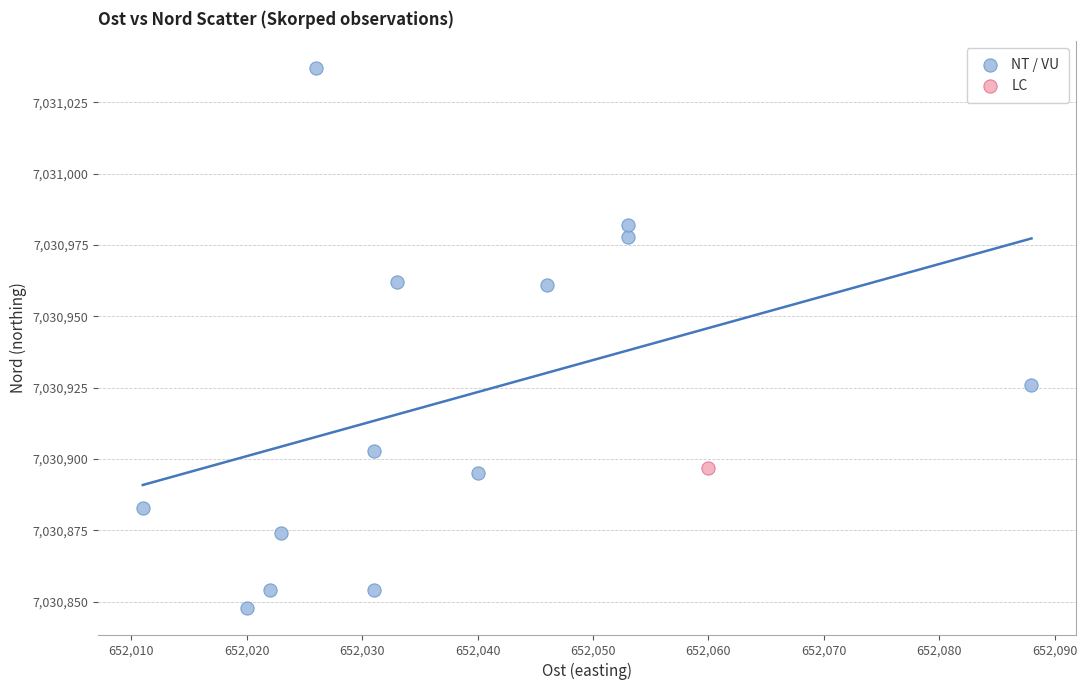

What are all the series names shown in the legend?

NT / VU, LC